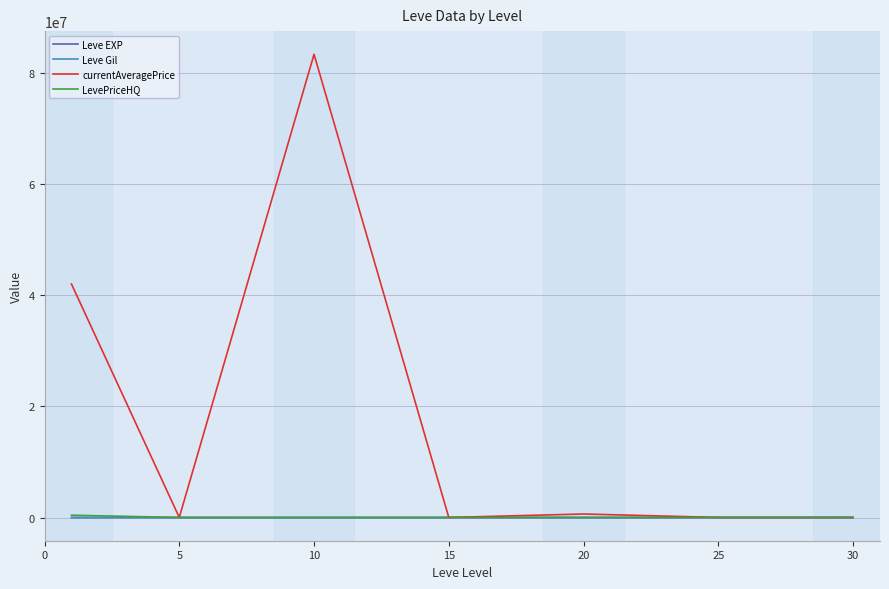

Which series has the largest total across all categories?

currentAveragePrice